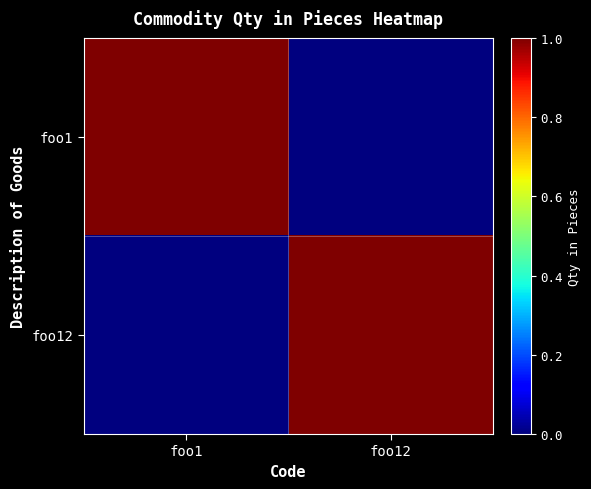

Which series has the widest spread of values?

foo1